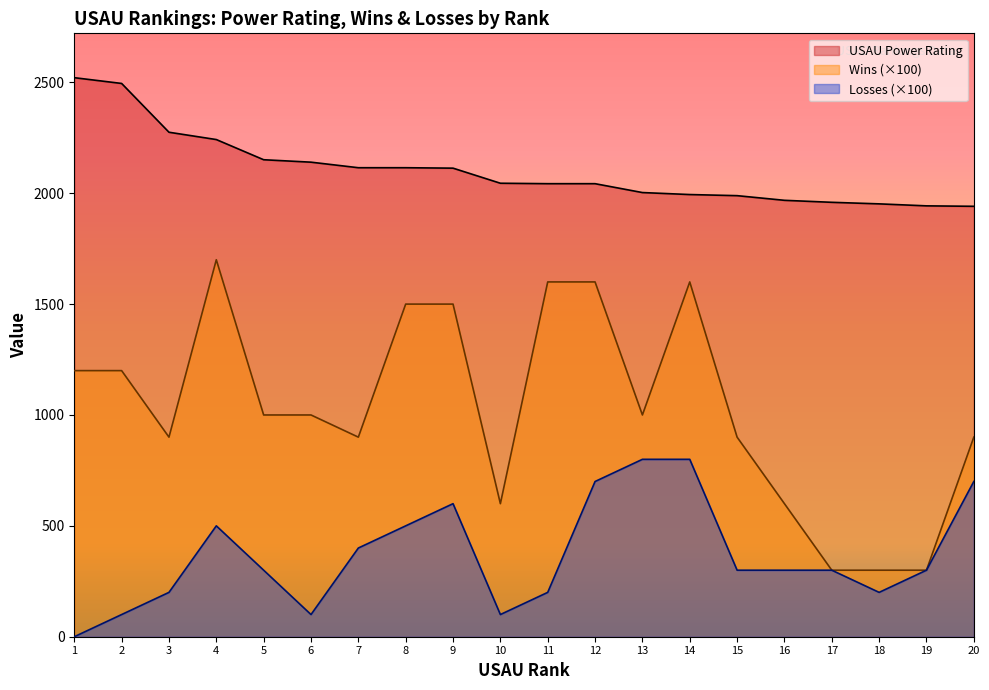

Count the Losses values in the range 200 to 600.

12